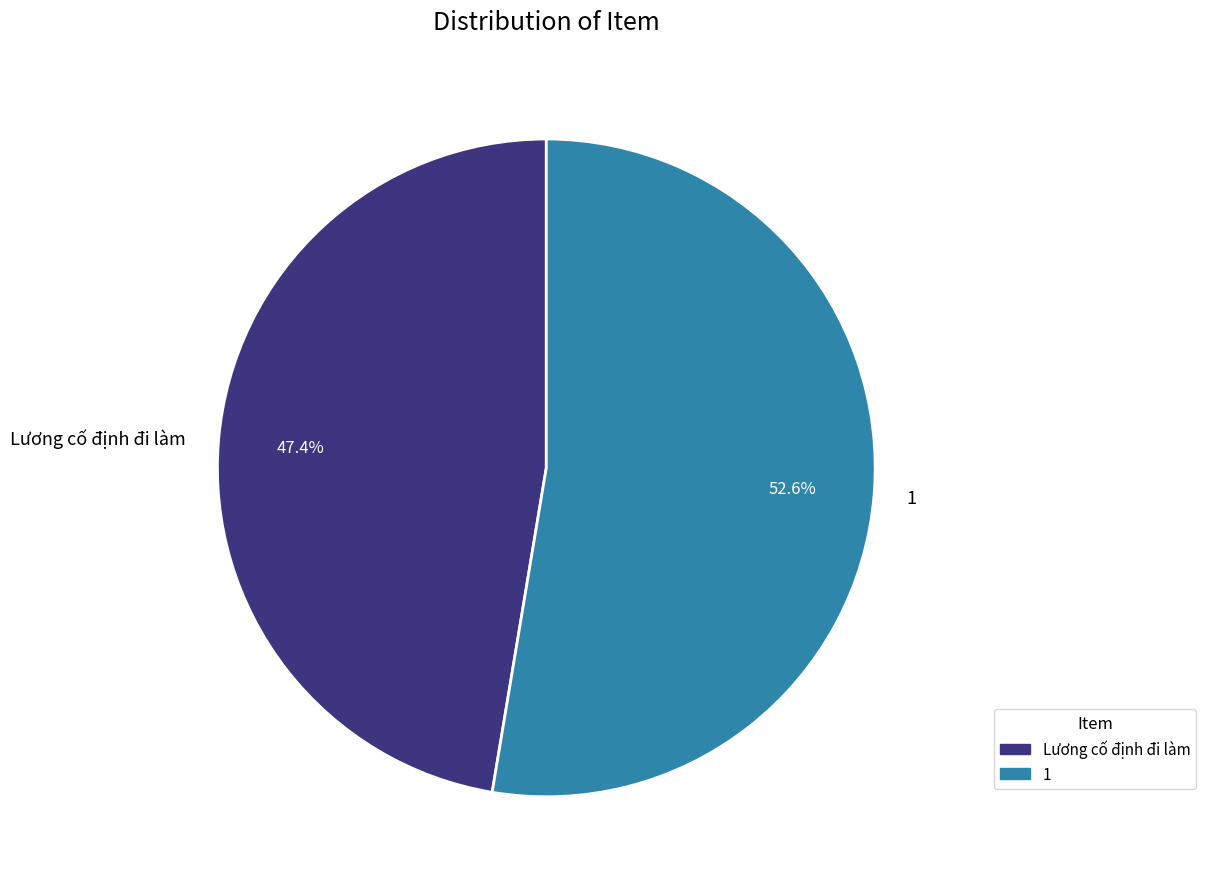

To the nearest percent, what is the difference between the Lương cố định đi làm and 1 slice percentages?

5%